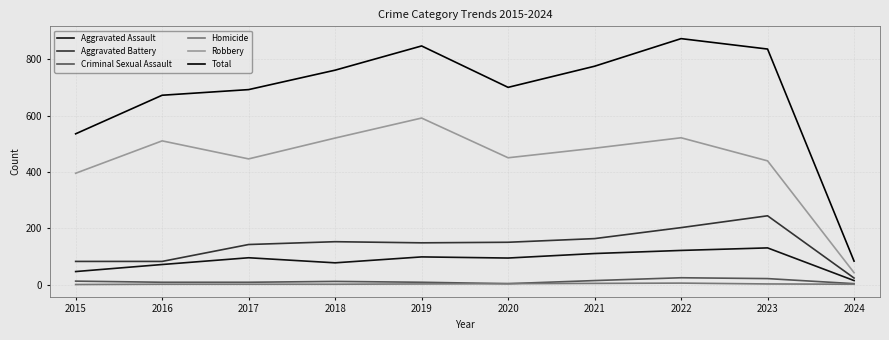

True or false: Aggravated Battery has more than 1 interior local peaks.

True